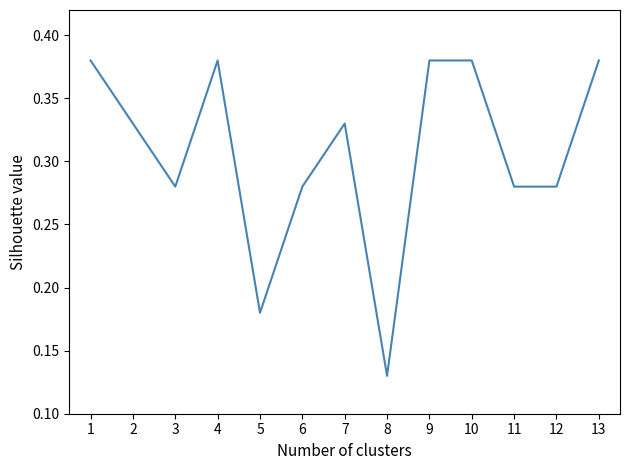

Is it true that the value at 11 is 0.1?

False